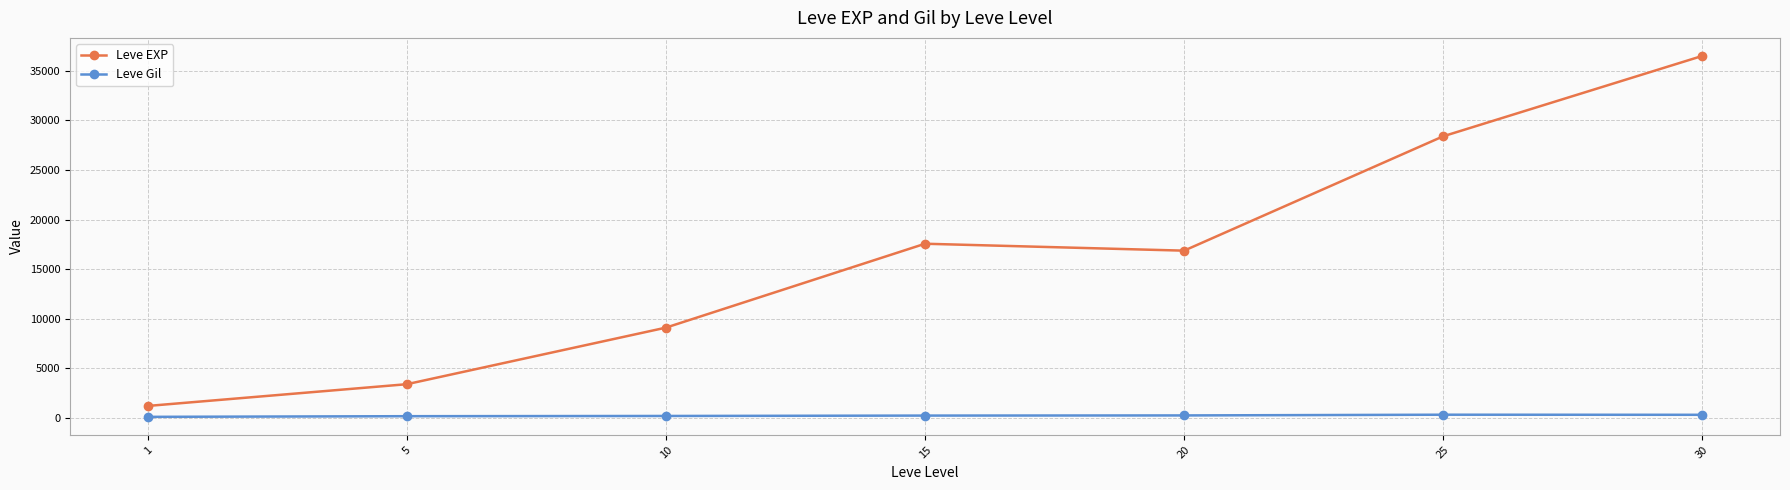

At which label does Leve EXP reach its minimum?

1